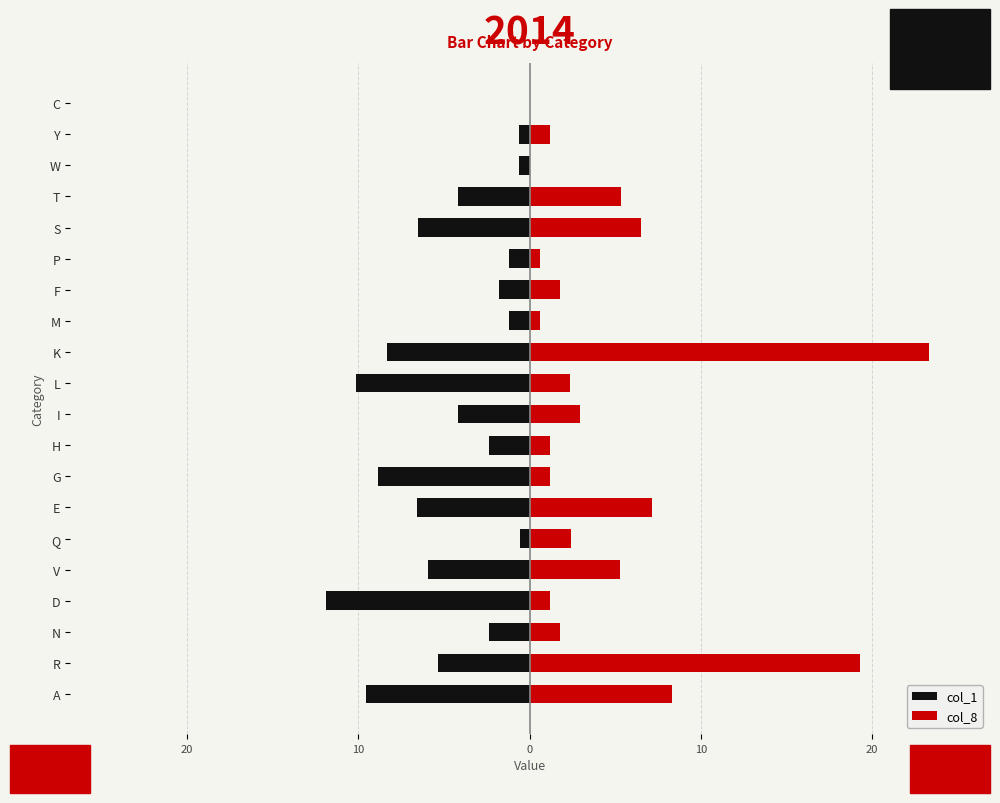

Which series has the largest range (max minus min)?

col_8